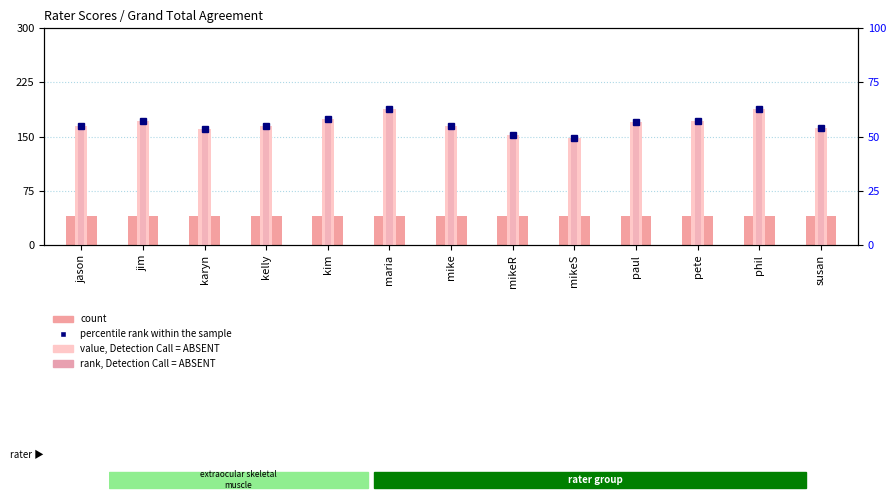

At maria, list the series in order from smallest to largest.

count, percentile rank within the sample, rank, Detection Call = ABSENT, value, Detection Call = ABSENT